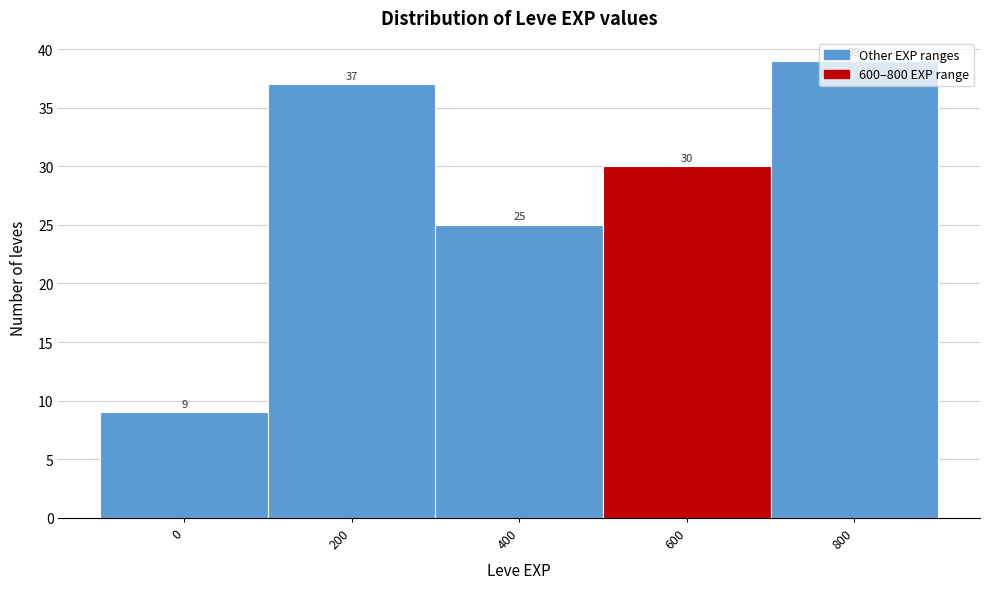

Between 400 and 0, which is larger?

400